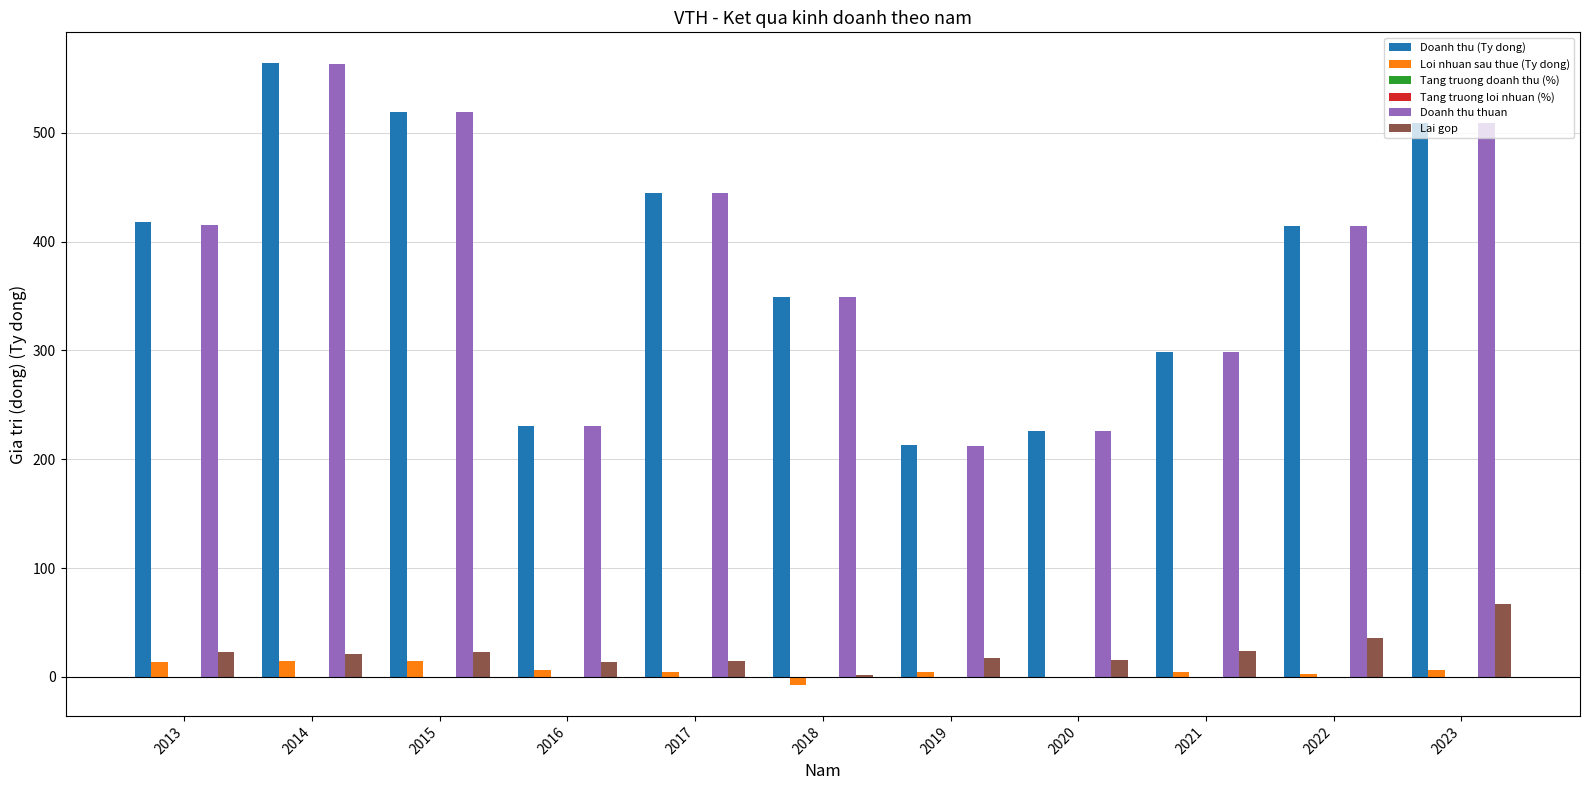

What is the sum of all Loi nhuan sau thue (Ty dong) values?

64.8